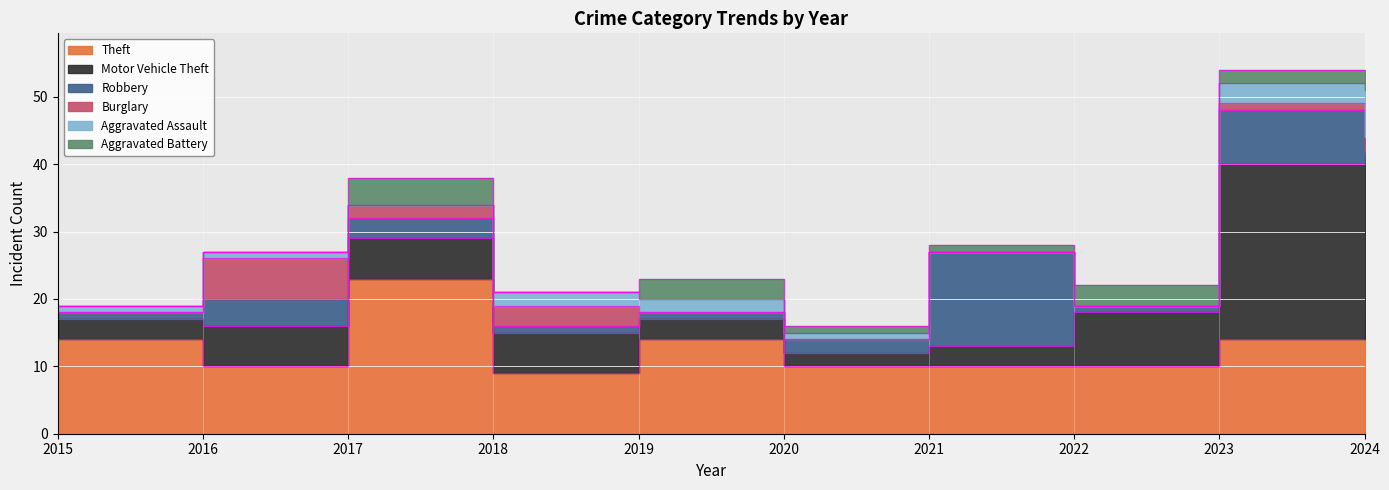

Reading right to left, what are all the values shown in this chart?

Theft: 2024=17	2023=14	2022=10	2021=10	2020=10	2019=14	2018=9	2017=23	2016=10	2015=14
Motor Vehicle Theft: 2024=24	2023=26	2022=8	2021=3	2020=2	2019=3	2018=6	2017=6	2016=6	2015=3
Robbery: 2024=1	2023=8	2022=1	2021=14	2020=2	2019=1	2018=1	2017=3	2016=4	2015=1
Burglary: 2024=2	2023=1	2022=0	2021=0	2020=0	2019=0	2018=3	2017=2	2016=6	2015=0
Aggravated Assault: 2024=7	2023=3	2022=0	2021=0	2020=1	2019=2	2018=2	2017=0	2016=1	2015=1
Aggravated Battery: 2024=2	2023=2	2022=3	2021=1	2020=1	2019=3	2018=0	2017=4	2016=0	2015=0